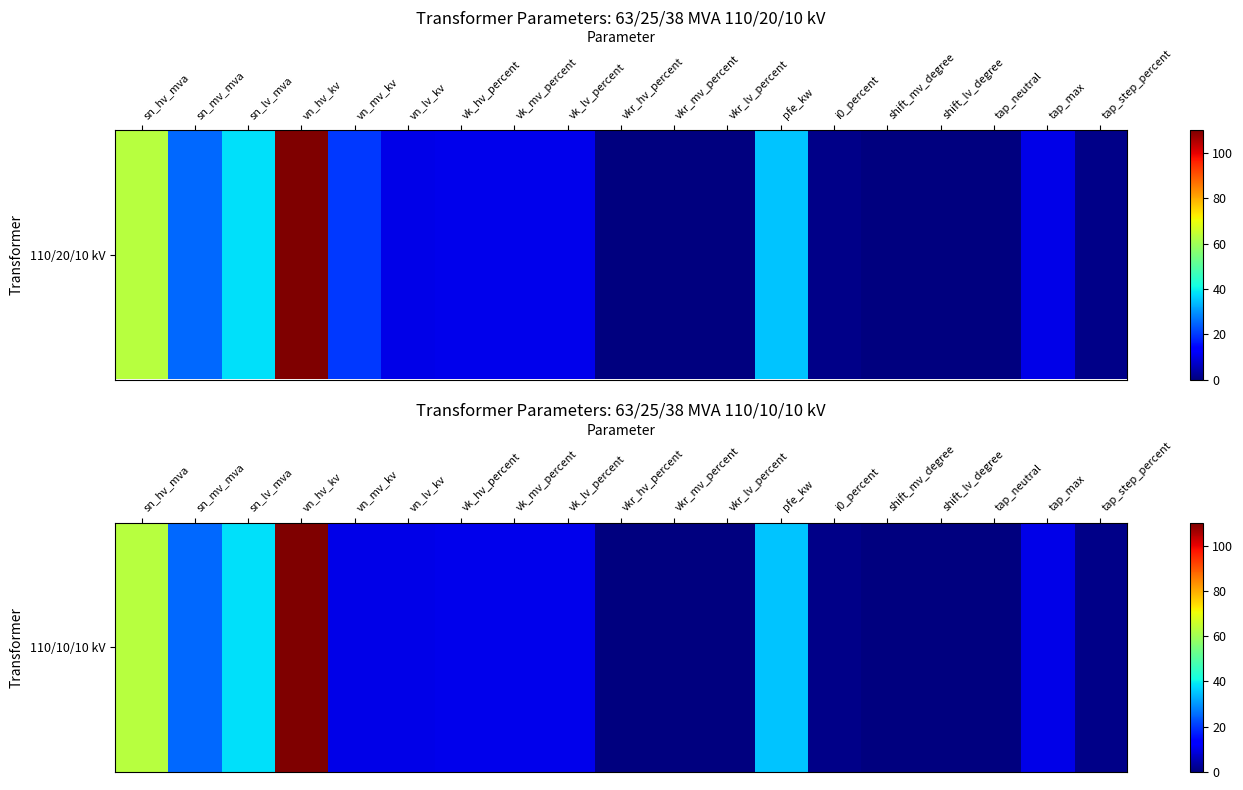

The chart shows a value of 5.8 at vk_lv_percent. True or false?

False